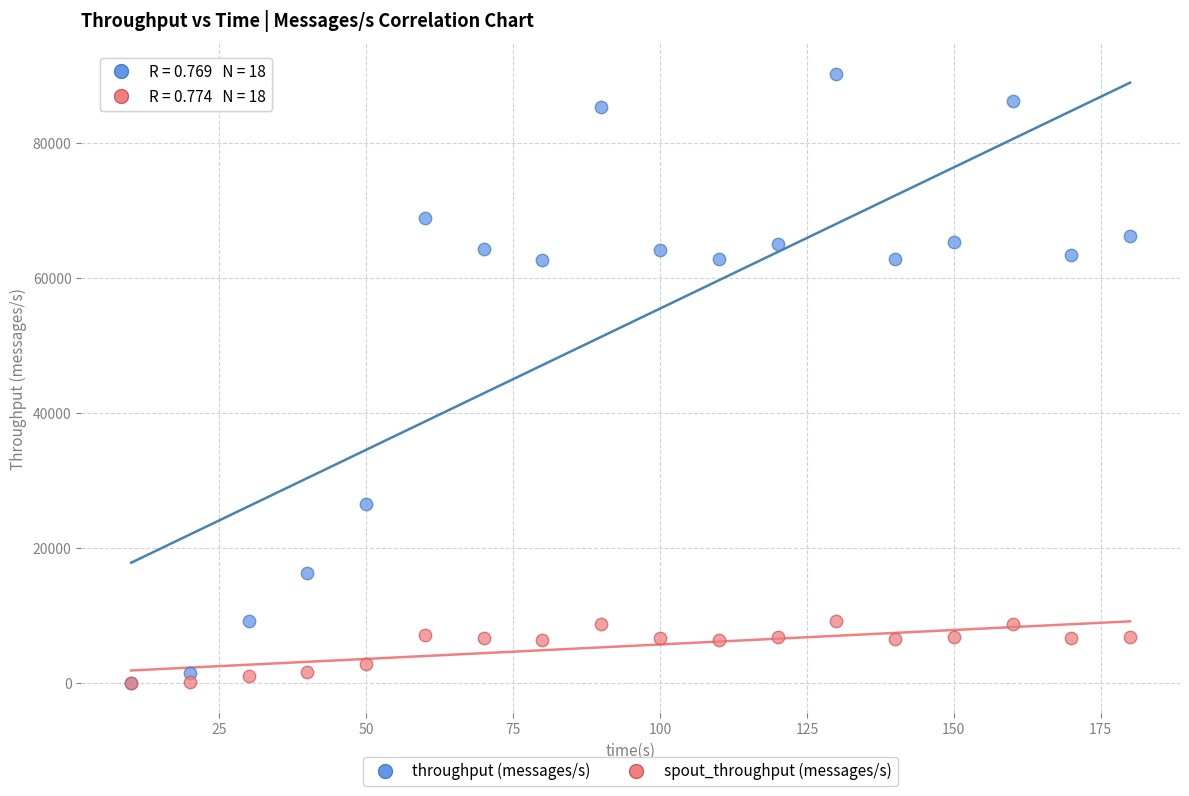

Which series has the widest spread of Y values?

throughput (messages/s)